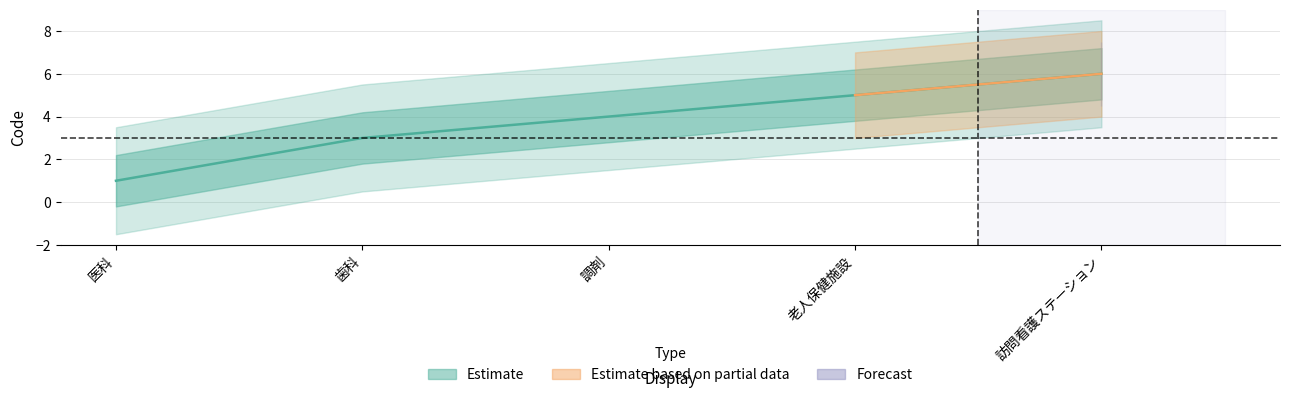

Reading left to right, transcribe all the data shown in this chart.

医科=1	歯科=3	調剤=4	老人保健施設=5	訪問看護ステーション=6